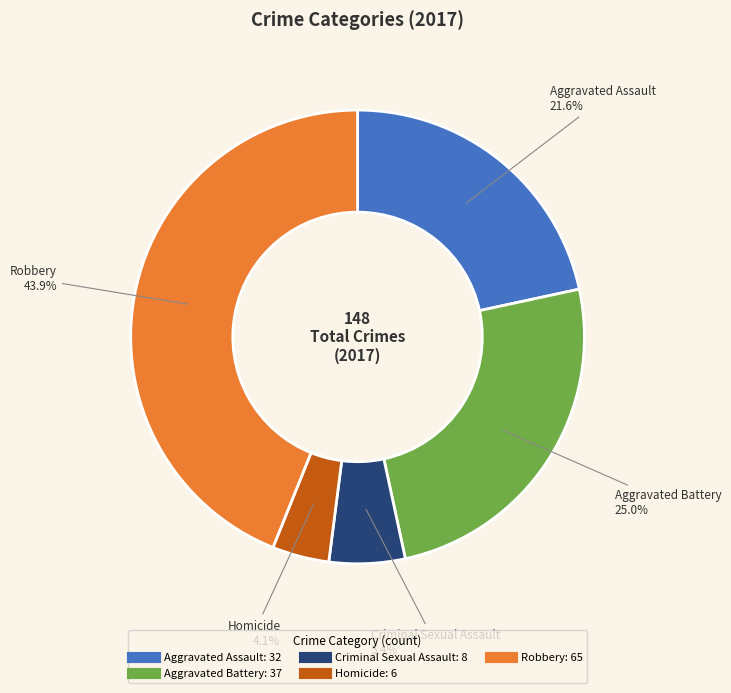

Is it true that Aggravated Assault is 22% of the pie?

True